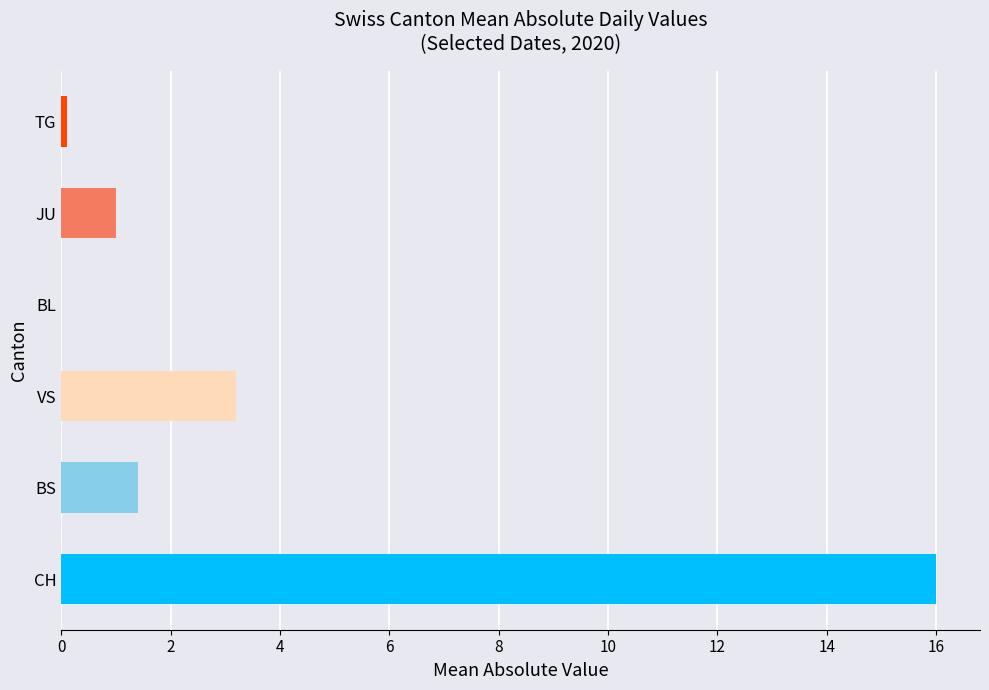

Is it true that VS equals -5 at 2020-06-29?

False